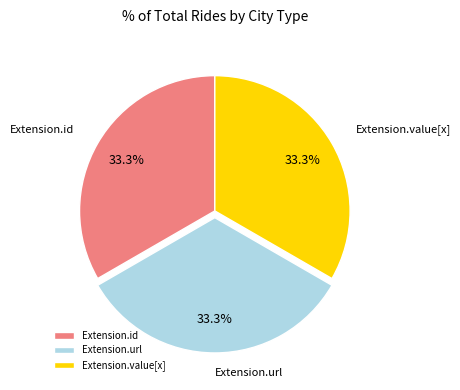

How many segments does this pie chart have?

3